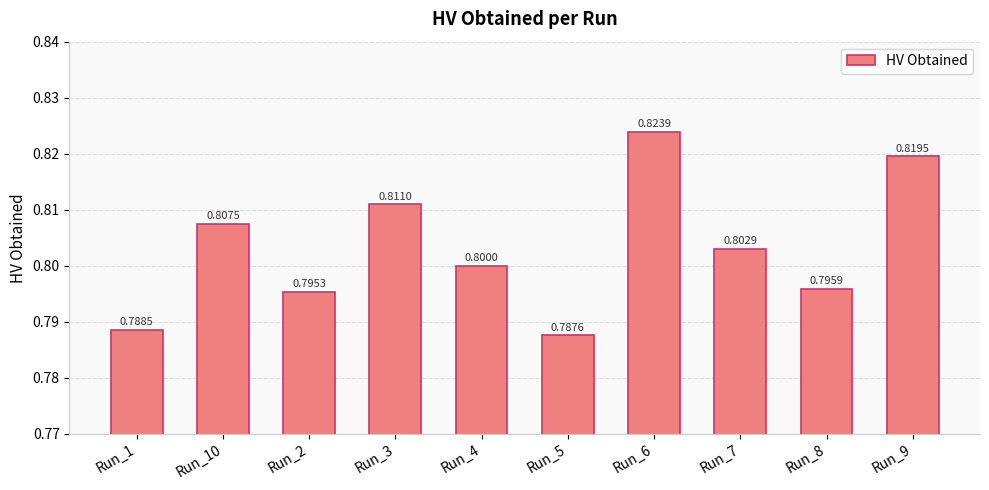

What is the average value?

0.8